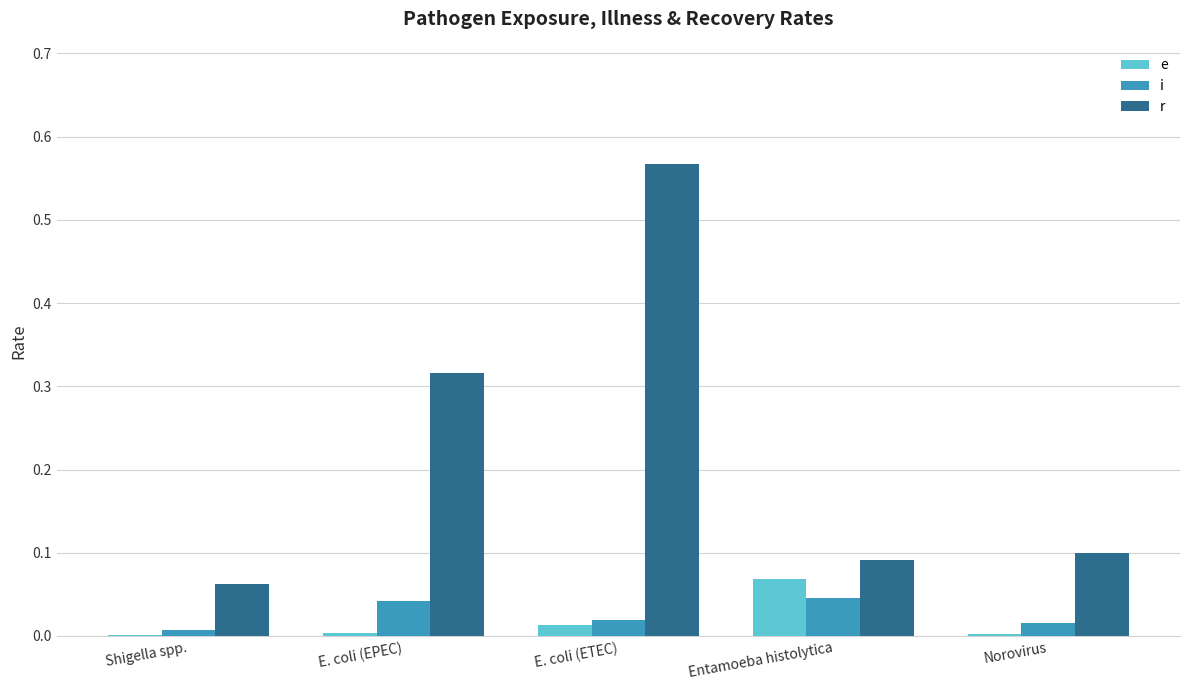

The e series shows 0.0 at Norovirus. True or false?

True